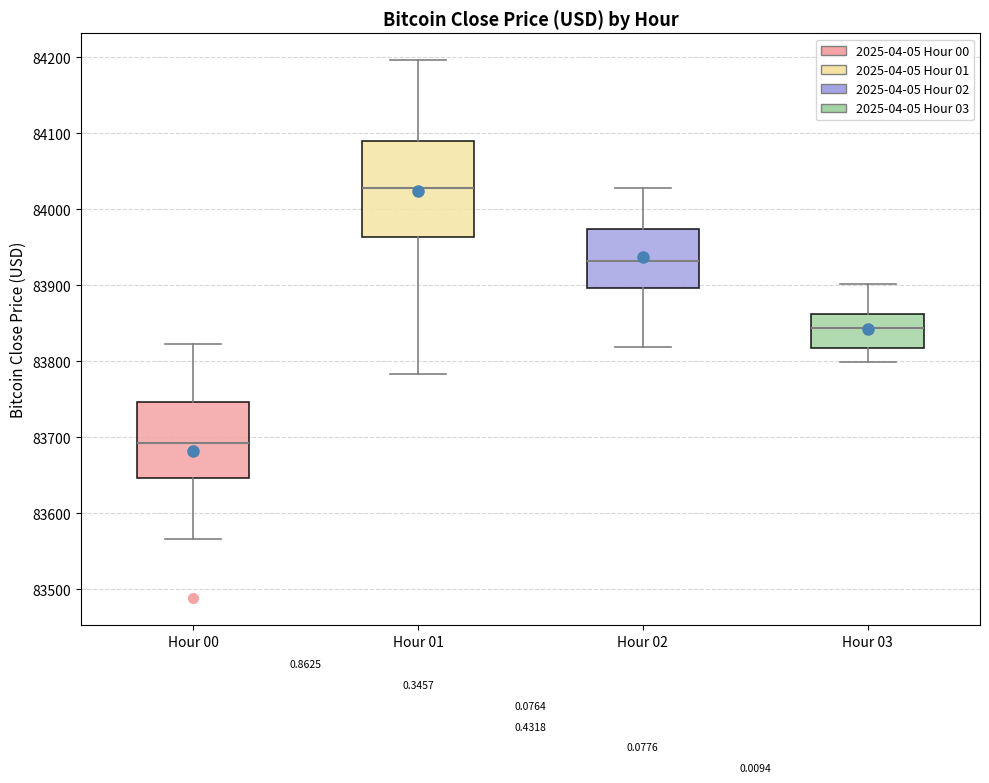

Reading left to right, read every box against the y-axis: the position of its median line, the range the box covers, and the ends of its whiskers. The values are not printed on the chart, so give them approximately, as read against the axis.

Hour 00: median 83690, box 83650 to 83750, whiskers 83570 to 83820
Hour 01: median 84030, box 83960 to 84090, whiskers 83780 to 84200
Hour 02: median 83930, box 83900 to 83970, whiskers 83820 to 84030
Hour 03: median 83840, box 83820 to 83860, whiskers 83800 to 83900